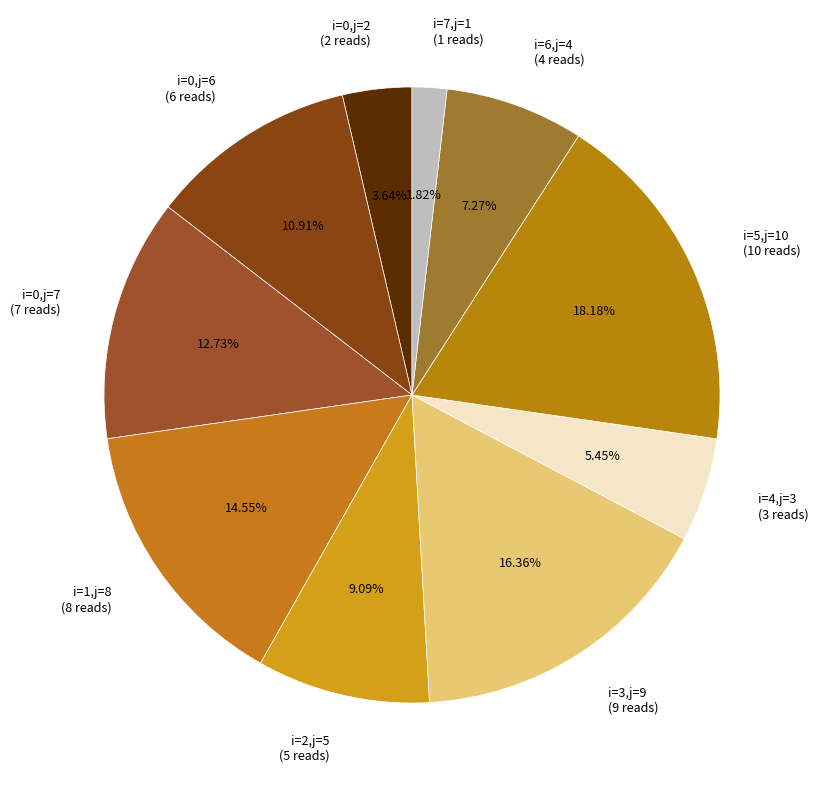

Between i=1,j=8 (8 reads) and i=2,j=5 (5 reads), which is larger?

i=1,j=8 (8 reads)